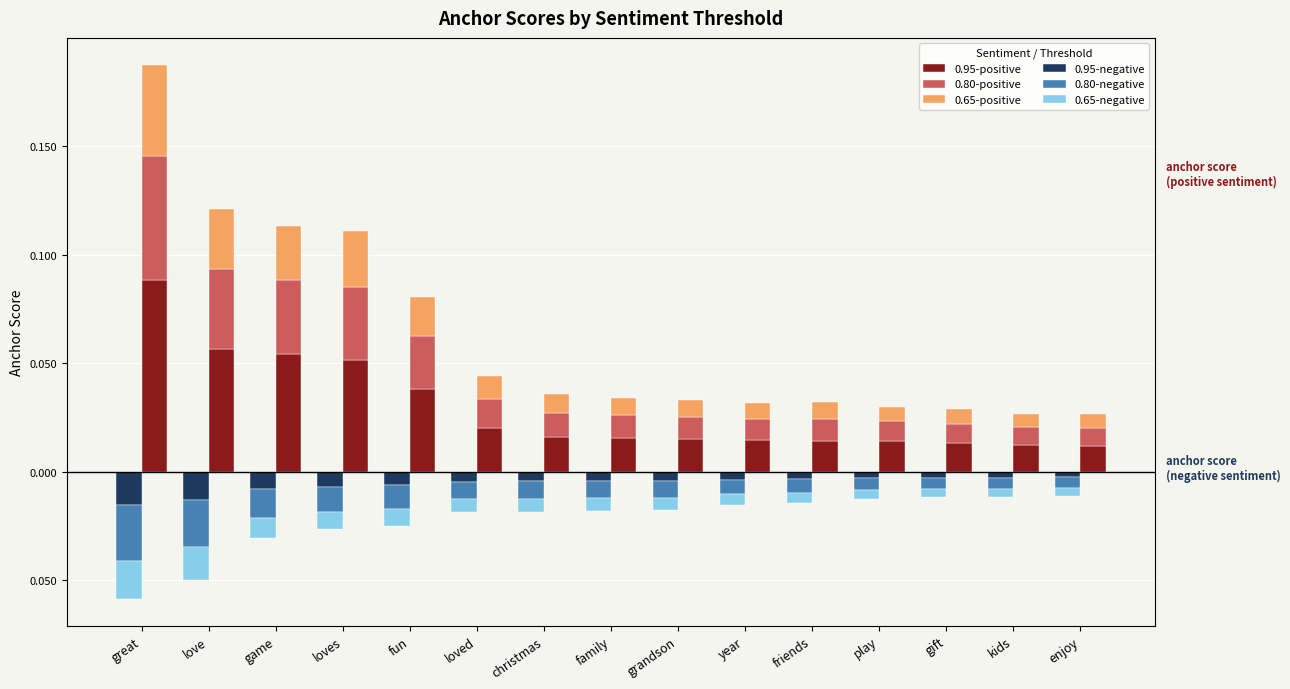

Count the number of categories in the chart.

15